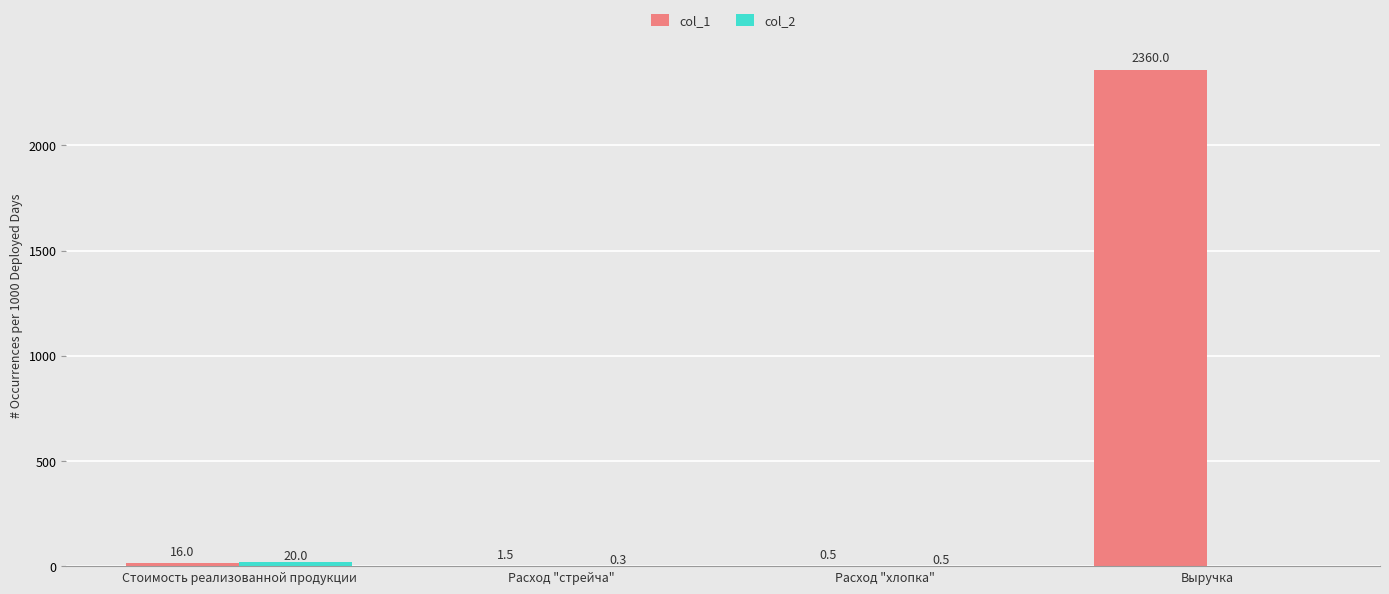

Which series has the widest spread of values?

col_1